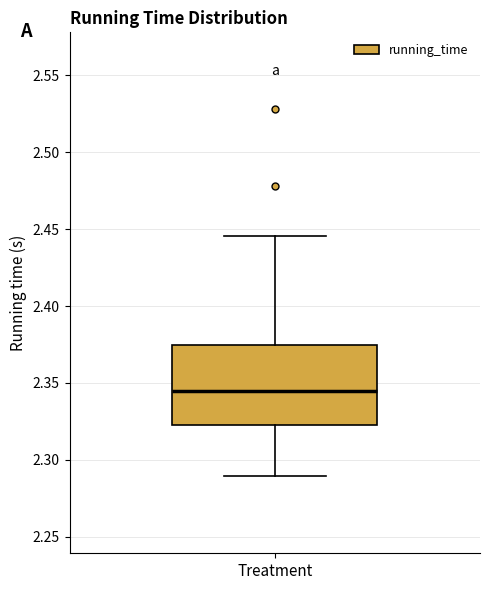

Read this box plot against the y-axis: the position of the median line, the range covered by the box, and the ends of both whiskers. The values are not printed on the chart, so give them approximately, as read against the axis.

median 2.345, box 2.325 to 2.375, whiskers 2.290 to 2.445